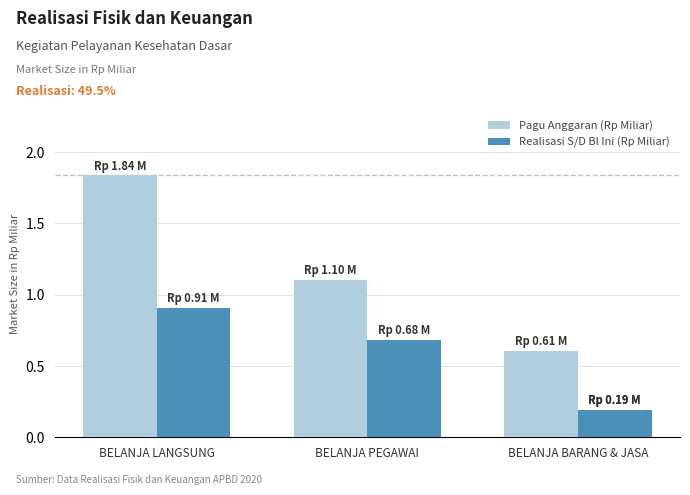

How many distinct data groups are displayed?

2